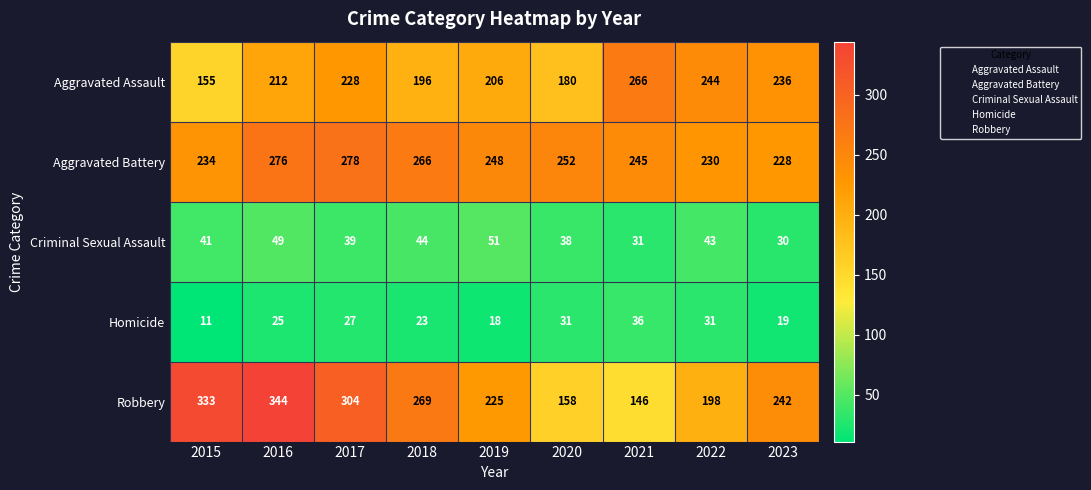

Which category has the highest value in the Aggravated Battery series?

2017